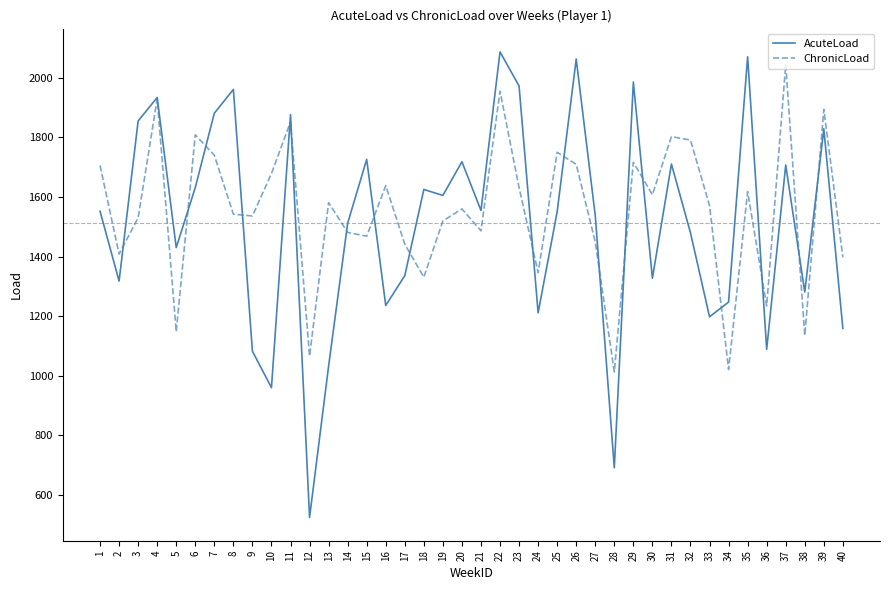

In ChronicLoad, how many points are lower than both neighbors (excluding endpoints)?

13